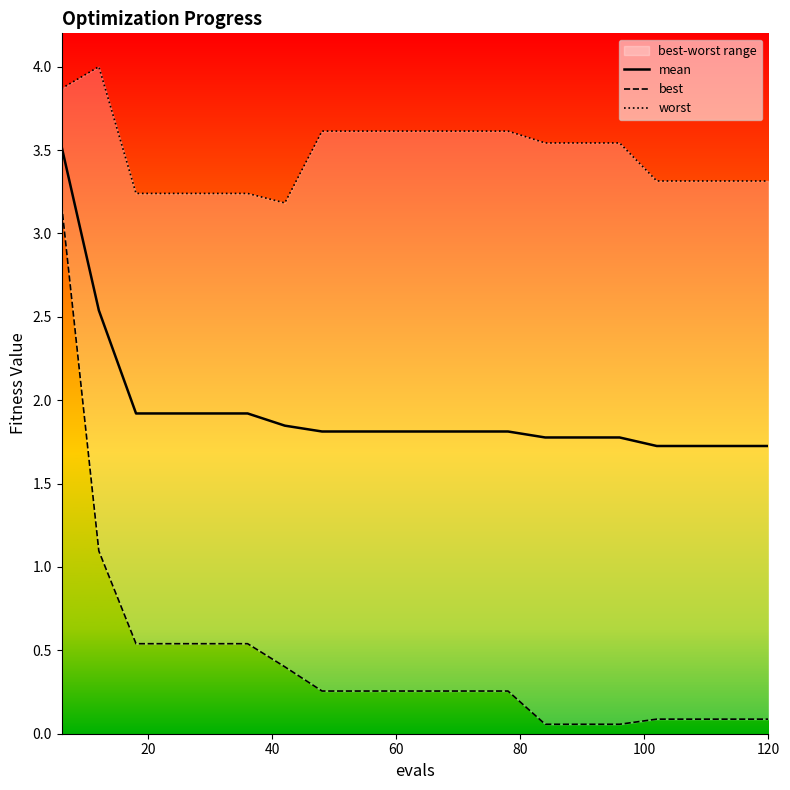

What is the average value of the best series?

0.4